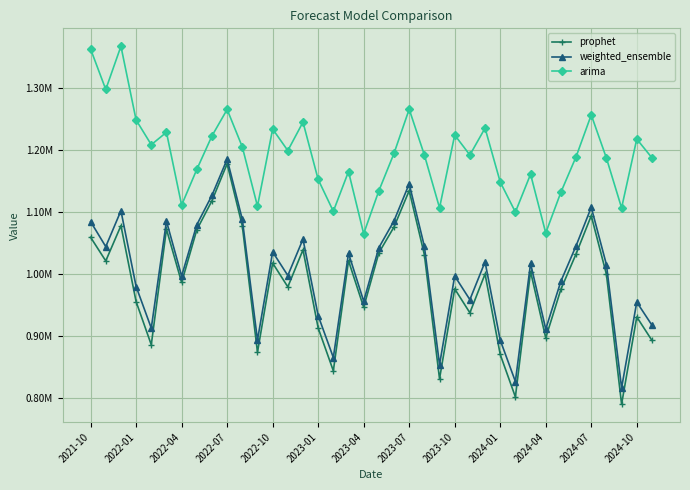

What are all the series names shown in the legend?

prophet, weighted_ensemble, arima